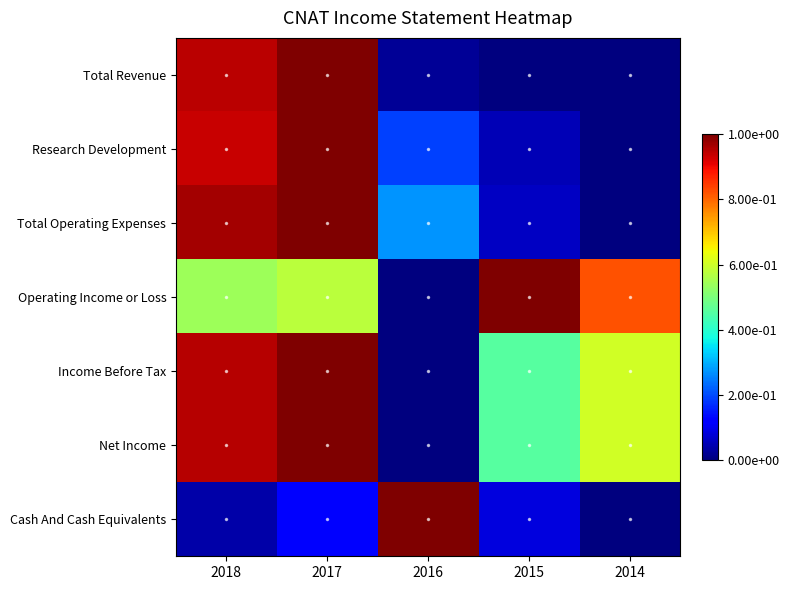

Reading left to right, list all the values displayed in this chart.

Total Revenue: 2018=0.9	2017=1.0	2016=0.0	2015=0.0	2014=0.0
Research Development: 2018=0.9	2017=1.0	2016=0.2	2015=0.0	2014=0.0
Total Operating Expenses: 2018=1.0	2017=1.0	2016=0.3	2015=0.1	2014=0.0
Operating Income or Loss: 2018=0.5	2017=0.6	2016=0.0	2015=1.0	2014=0.8
Income Before Tax: 2018=1.0	2017=1.0	2016=0.0	2015=0.5	2014=0.6
Net Income: 2018=1.0	2017=1.0	2016=0.0	2015=0.5	2014=0.6
Cash And Cash Equivalents: 2018=0.0	2017=0.1	2016=1.0	2015=0.1	2014=0.0